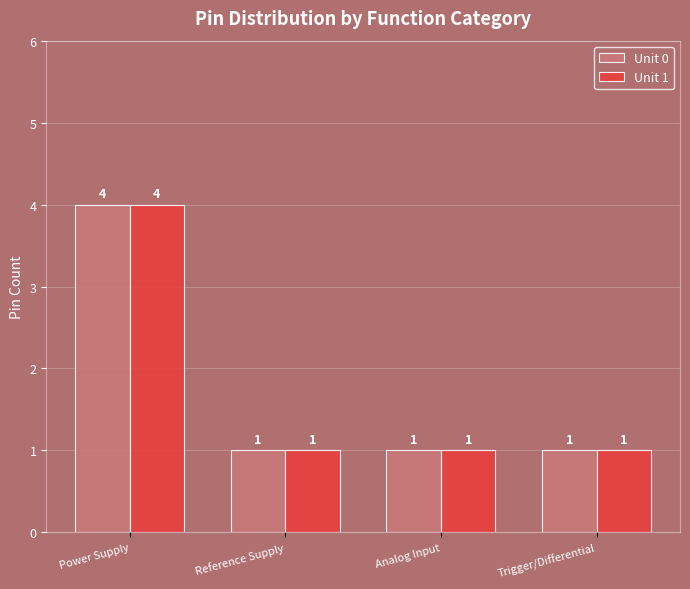

What is the difference between the maximum and minimum values in the Unit 1 series?

3